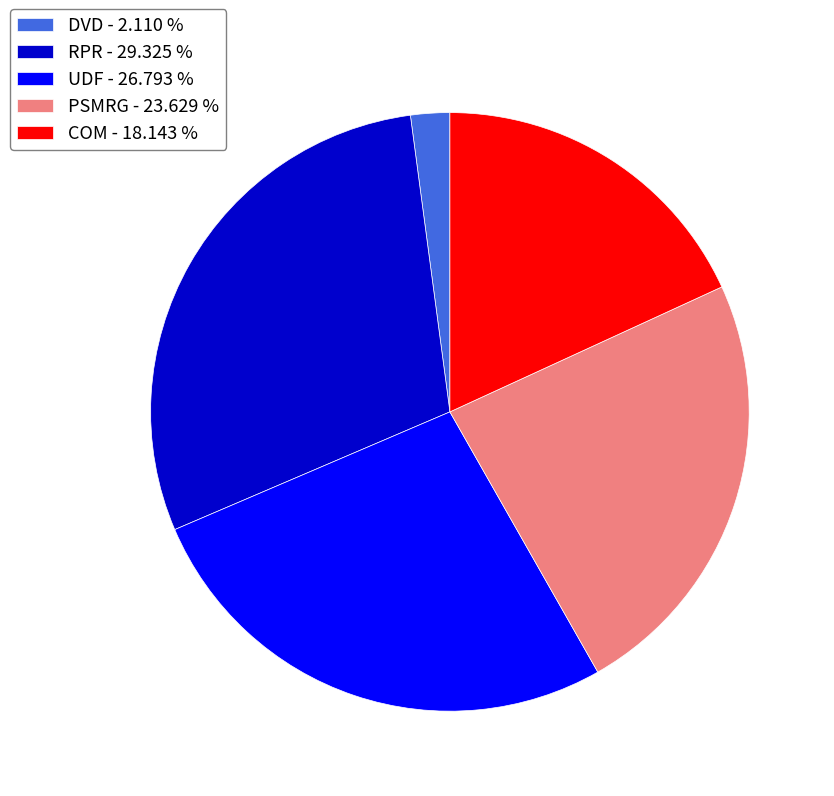

Is there a majority slice in this chart?

No